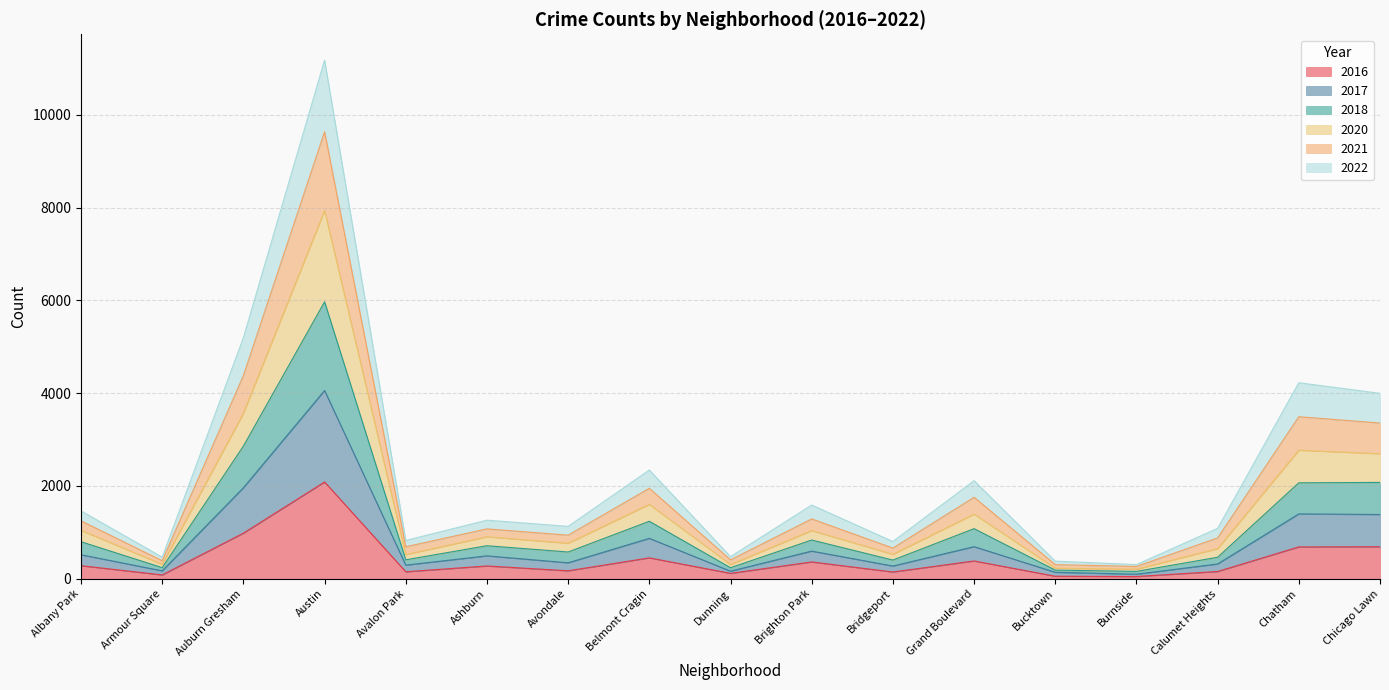

Which category has the lowest value in the 2021 series?

Burnside